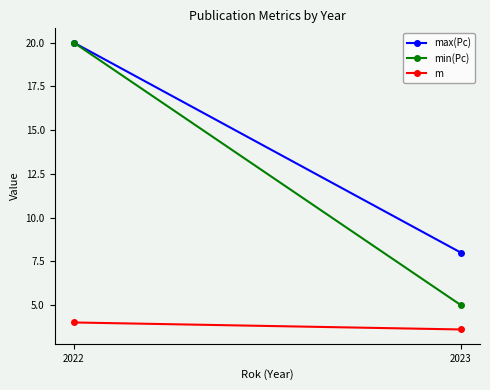

How many max(Pc) values are between 8 and 20?

2